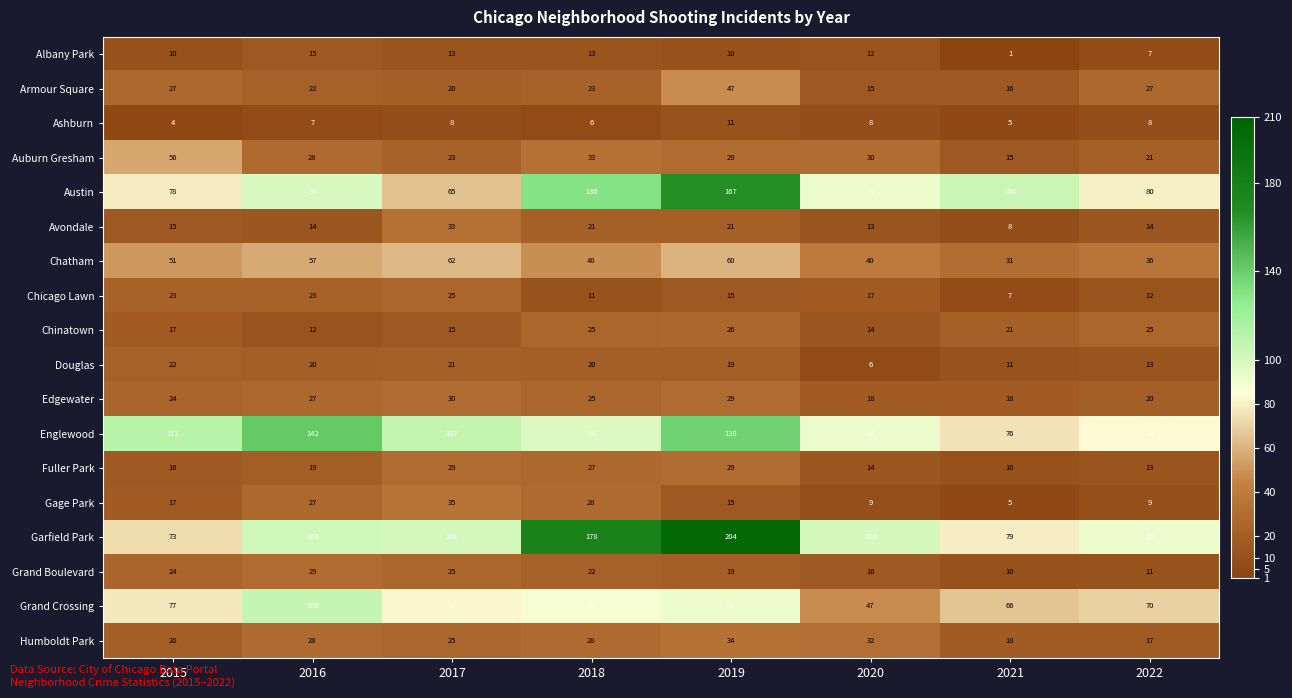

Which series has the largest range (max minus min)?

Garfield Park